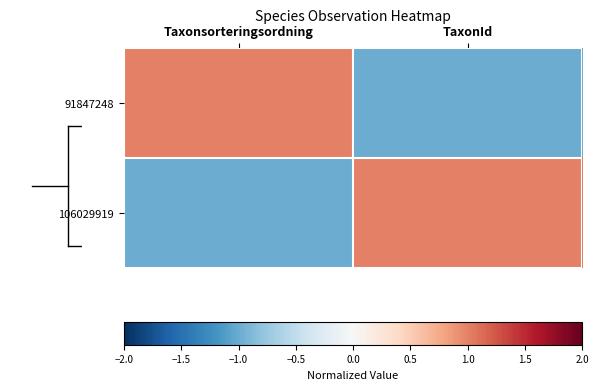

What is the difference between the highest and lowest values at Taxonsorteringsordning?

2